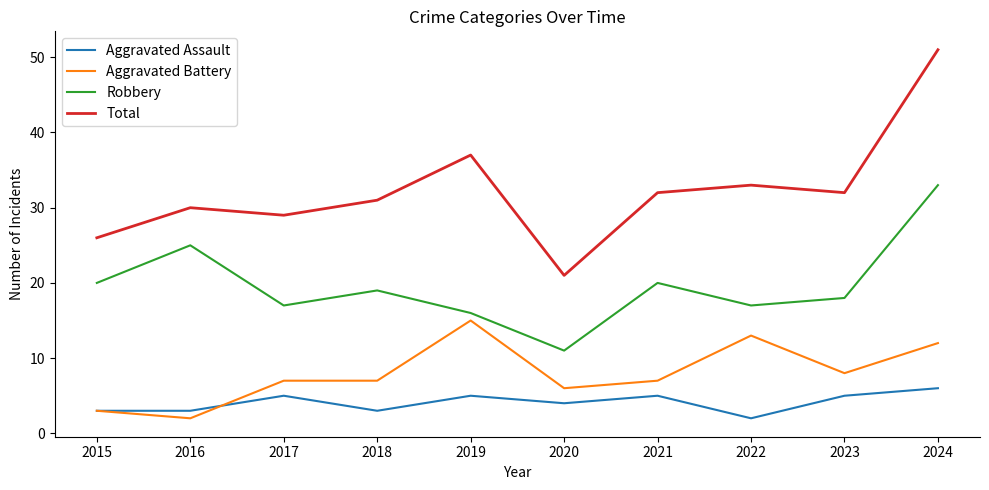

What value does the Total series have at 2020, to the nearest 10?

20